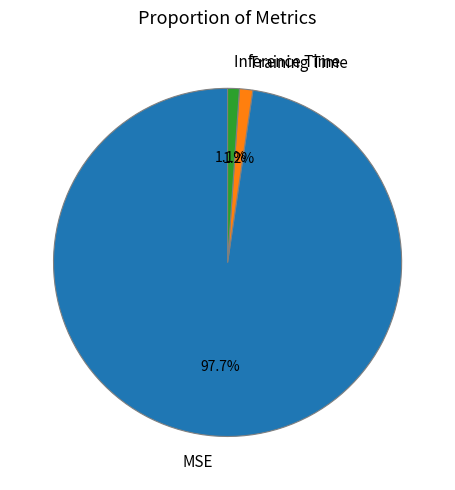

The Training Time slice represents 1% of the pie. True or false?

True